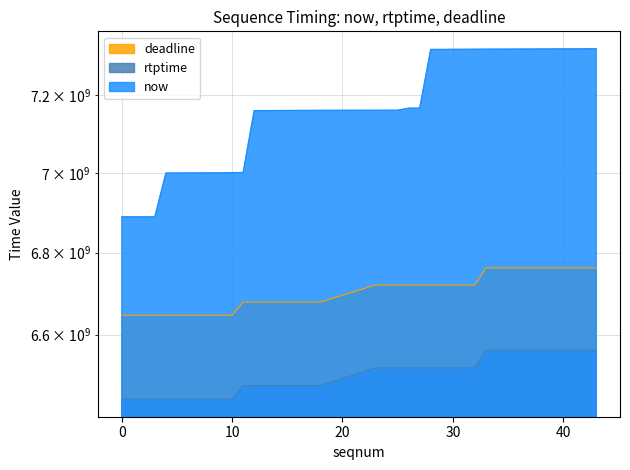

How many data points in rtptime are above 6720533333?

11